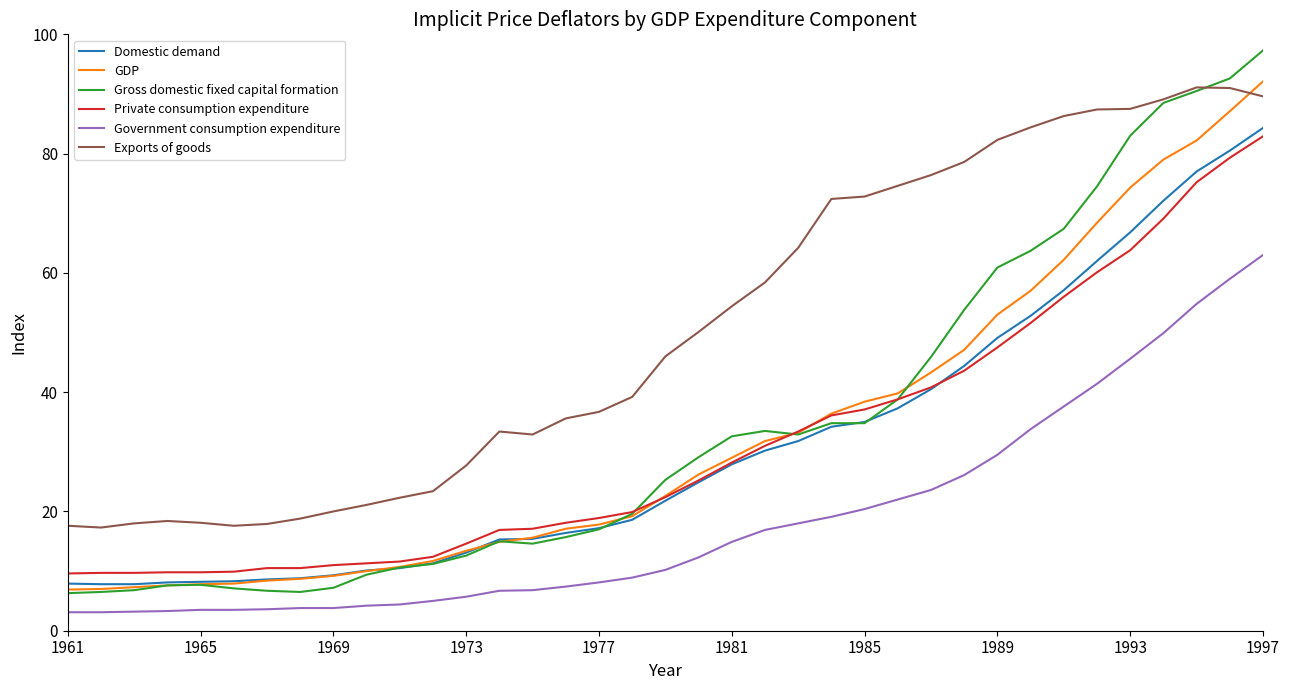

What is the minimum value shown in the chart?

3.1